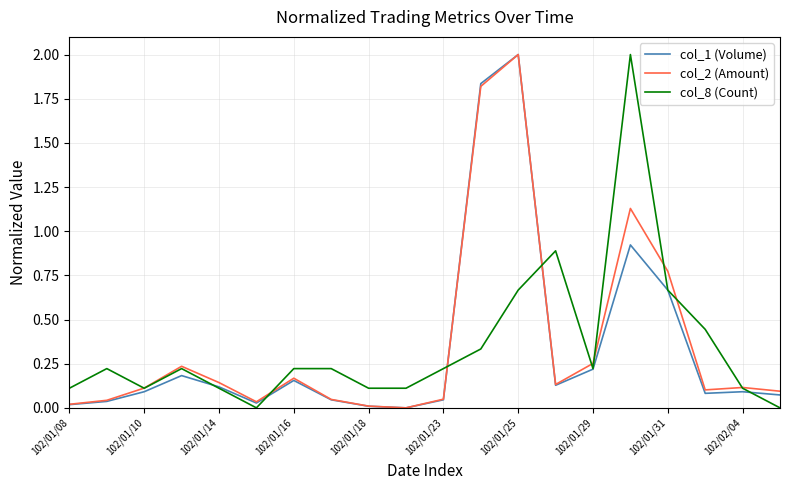

How many lines are shown in the chart?

3